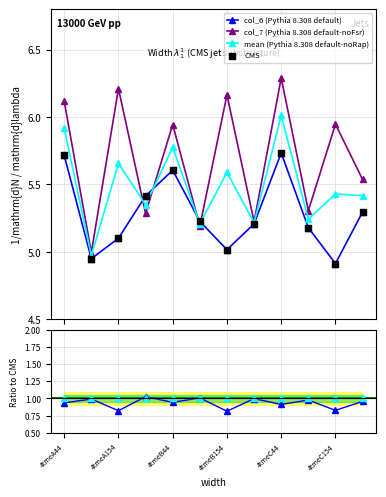

How many interior local valleys does the mean (Pythia 8.308 default-noRap) series have?

5